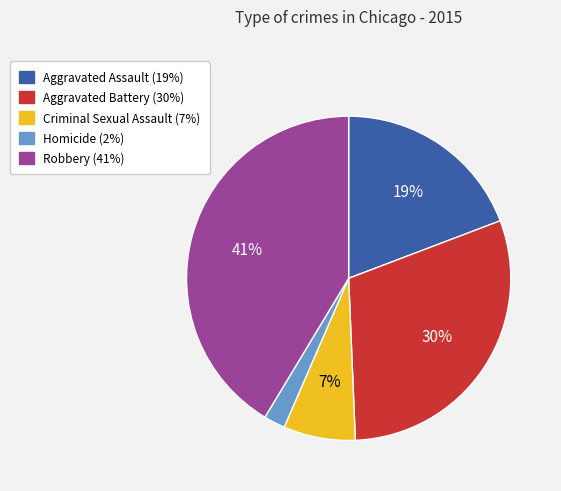

What is the ratio of the value at Aggravated Assault to the value at Robbery?

0.5